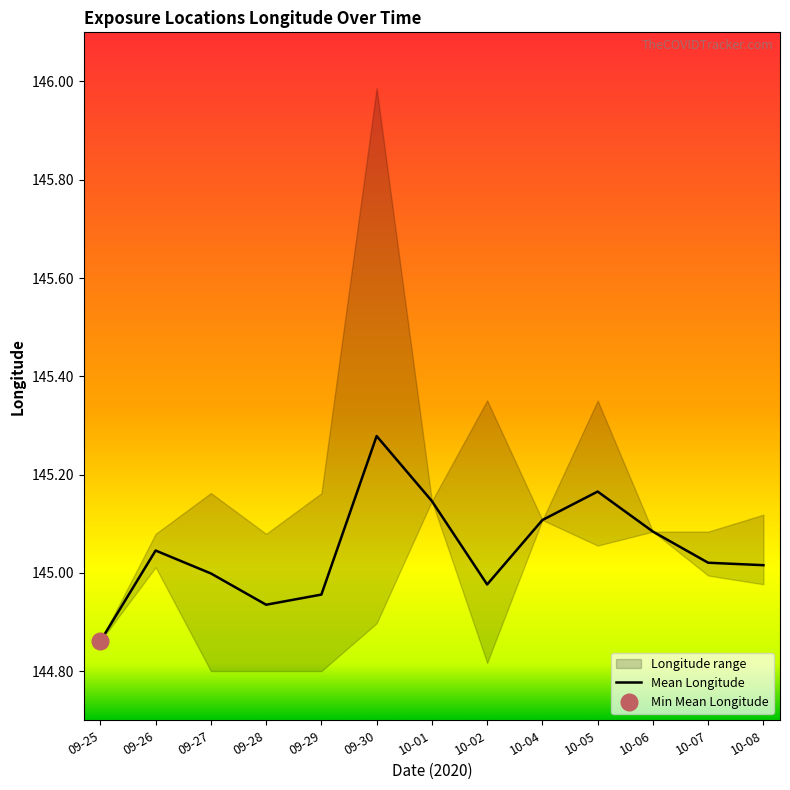

Count the number of values greater than 145.

8